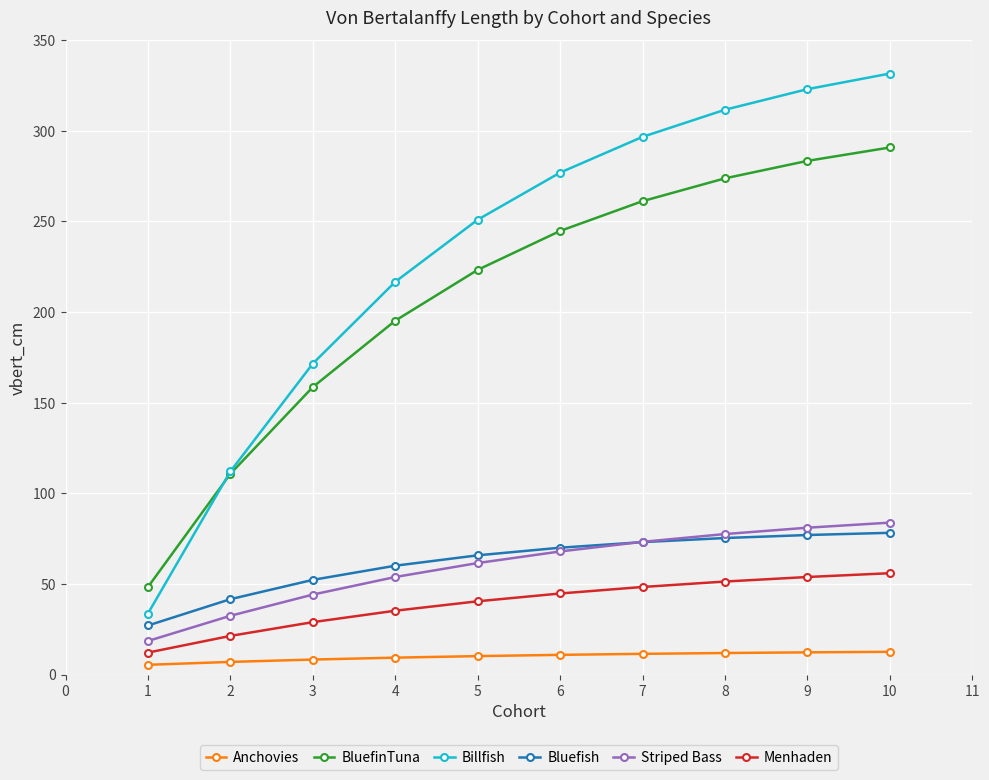

True or false: Billfish and Anchovies cross at least once.

False